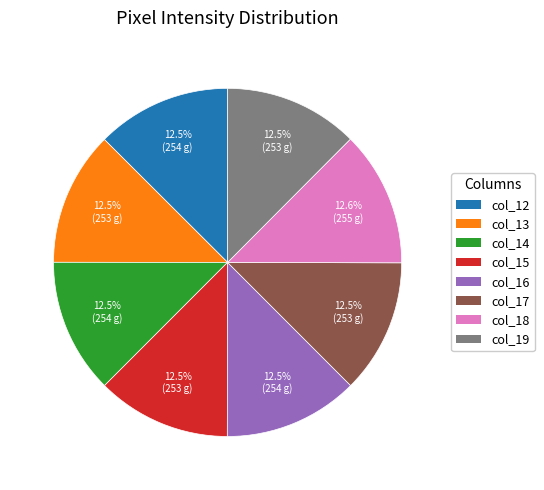

Approximately how many times larger is the value at col_16 compared to col_12?

1.0